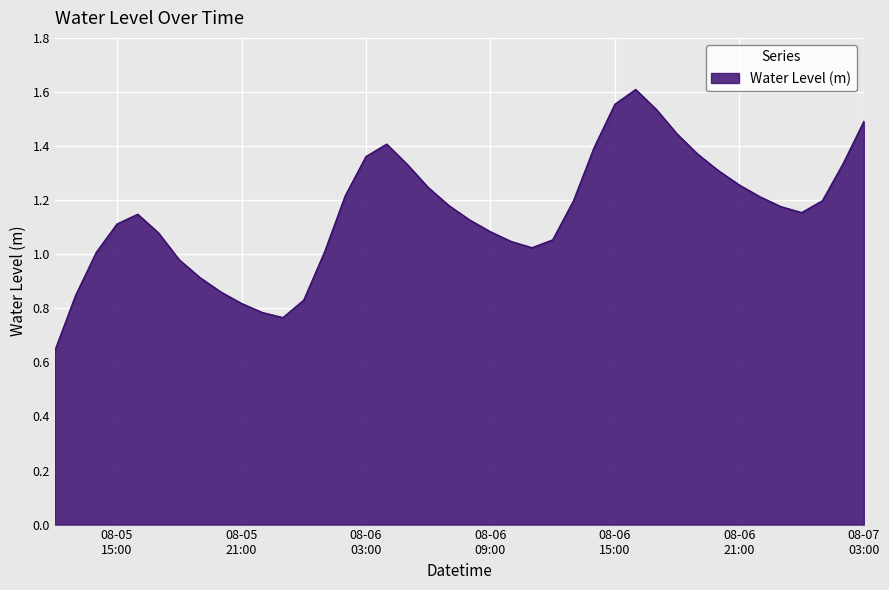

What is the sum of all values?

46.1